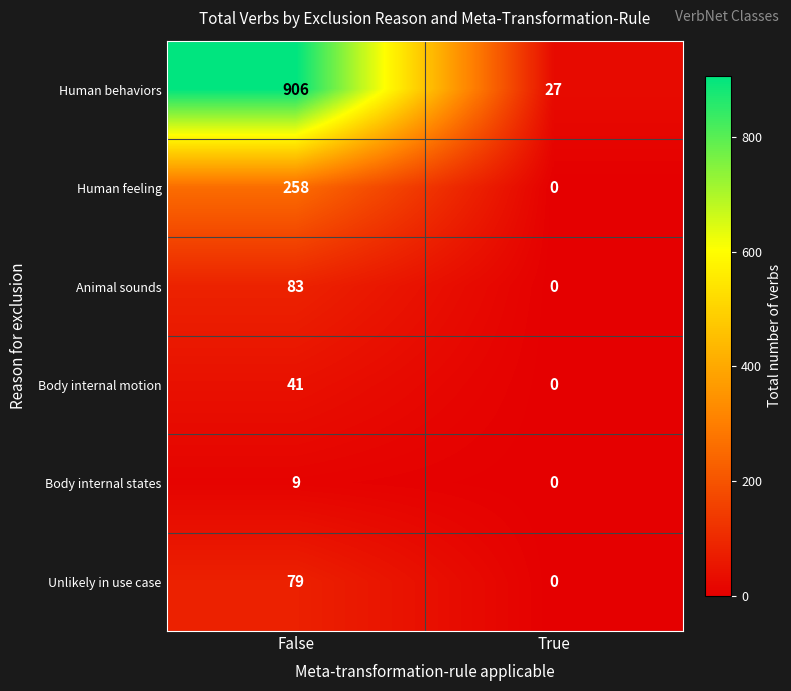

What is the difference between the maximum and minimum values in the Human behaviors series?

879